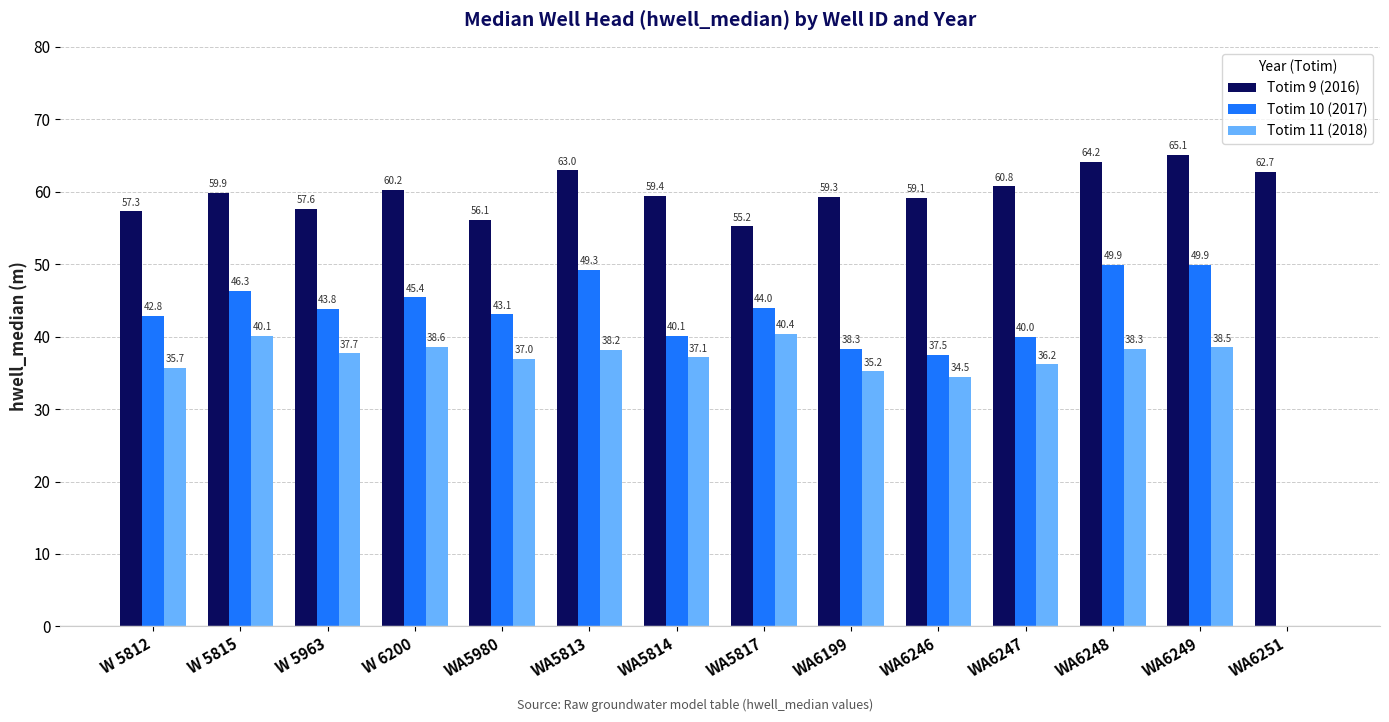

What is the maximum value for Totim 9 (2016)?

65.1